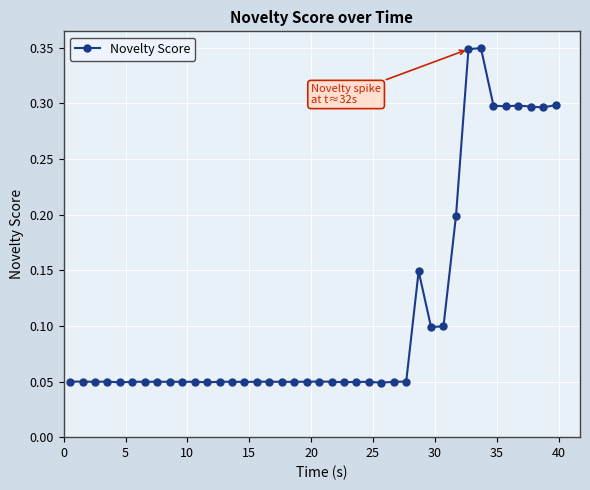

Count the values in the range 0 to 1.

40